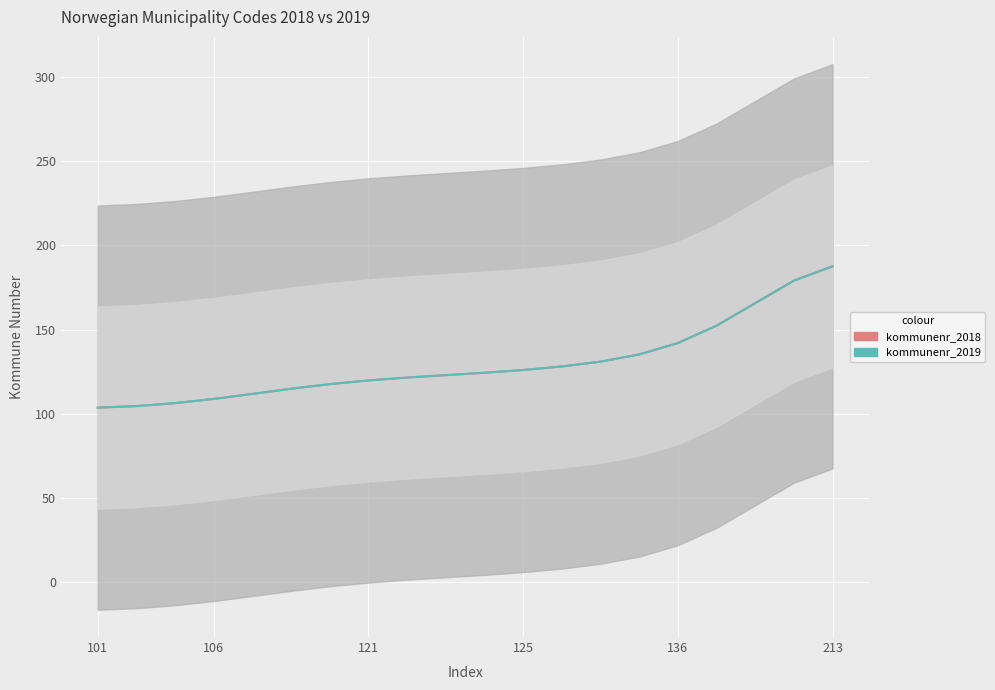

How many values in the kommunenr_2019 series are below 124?

10